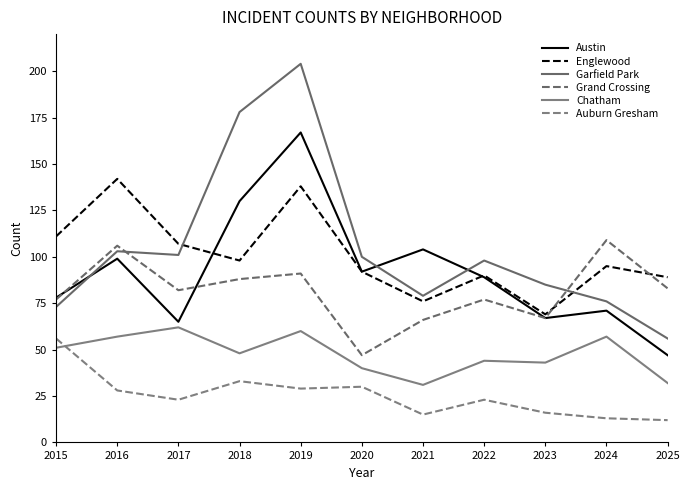

What is the sum of all Austin values?

1009